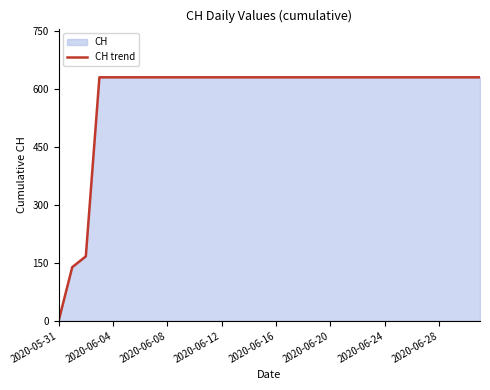

True or false: the data has more than 0 interior local peaks.

False